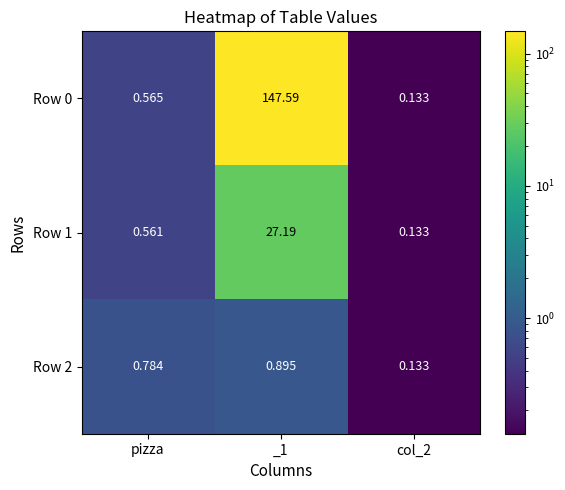

List the series in order of their overall mean, lowest first.

Row 2, Row 1, Row 0